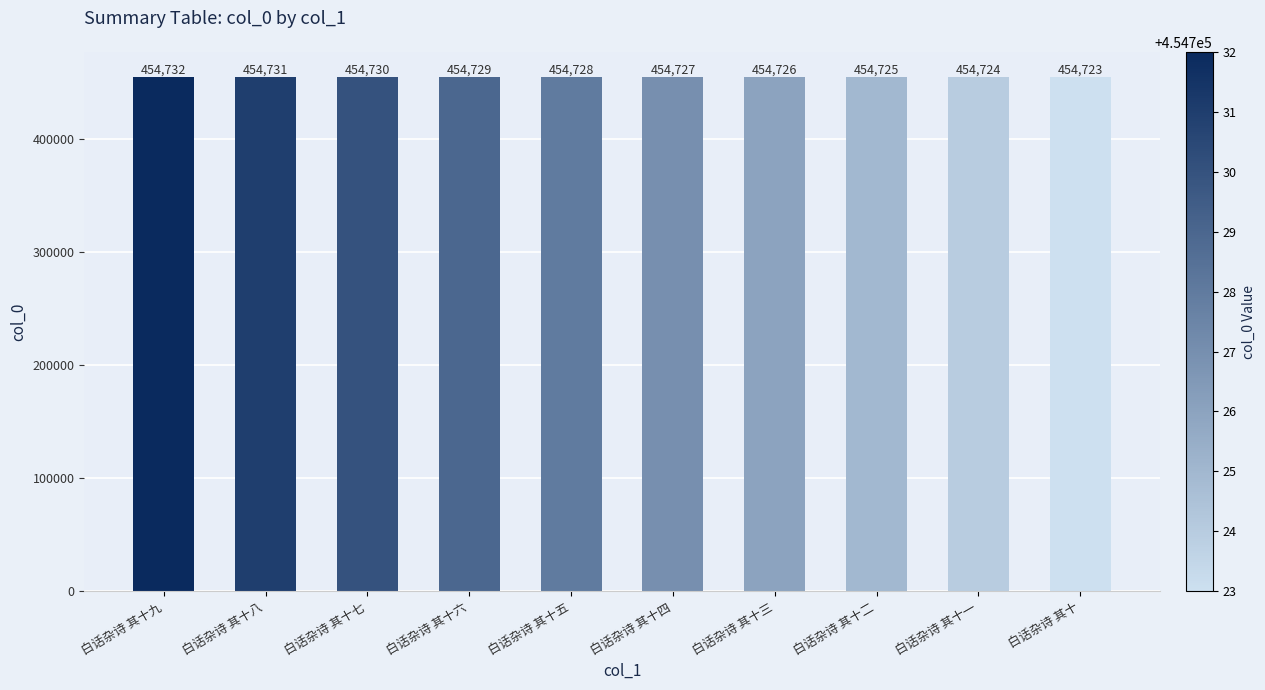

What is the maximum value shown in the chart?

454732